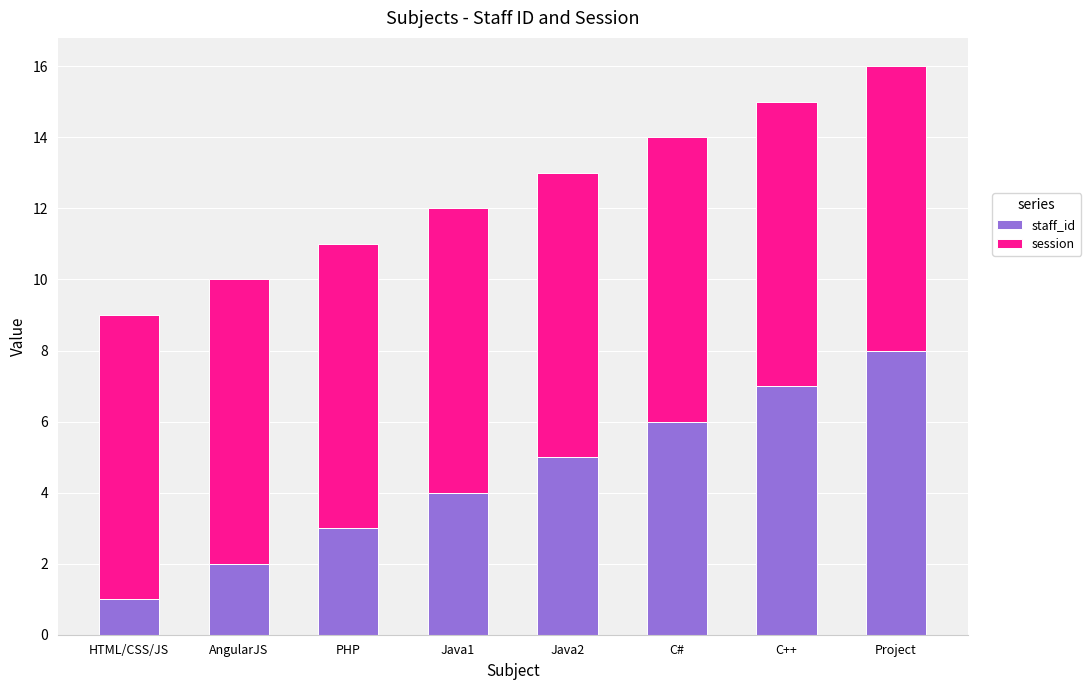

What is the sum of the staff_id values at AngularJS and PHP?

5